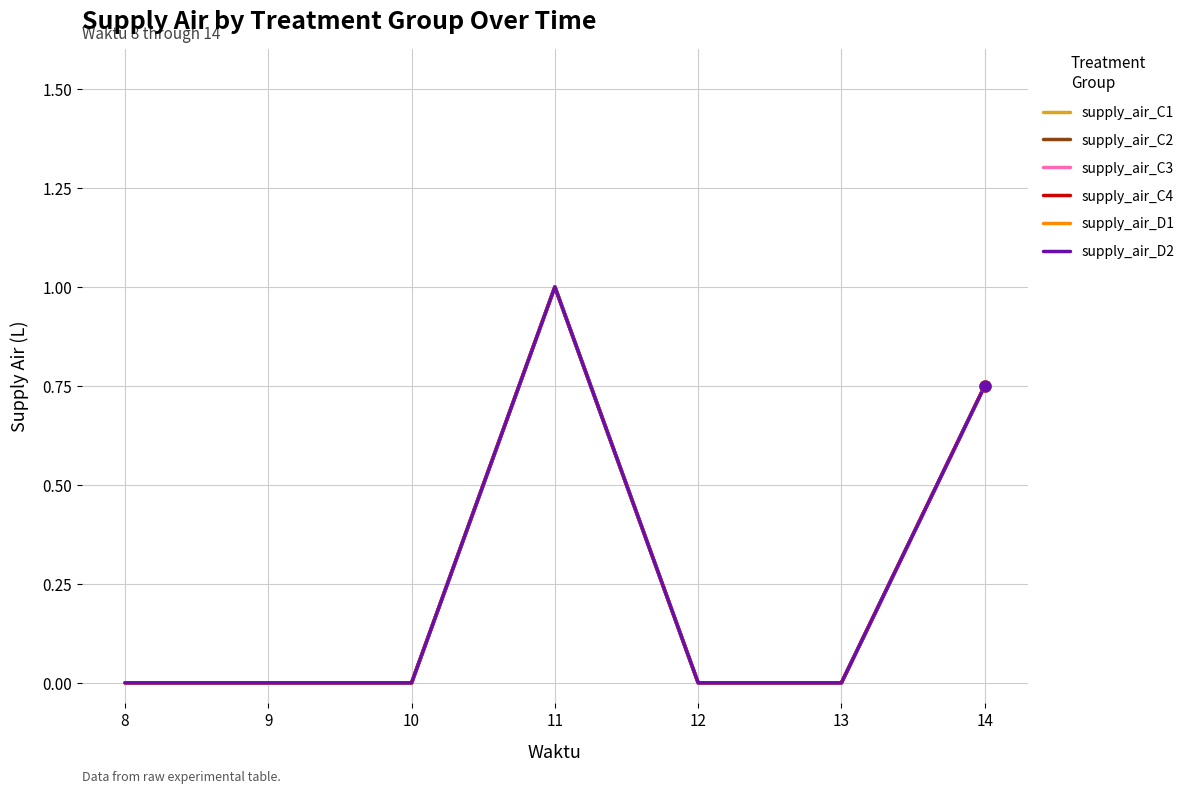

At which category is the sum across all series the highest?

11